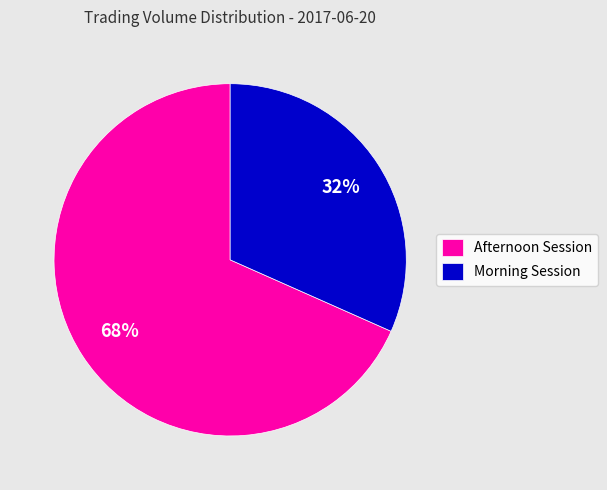

To the nearest percent, what portion does Afternoon Session represent?

68%